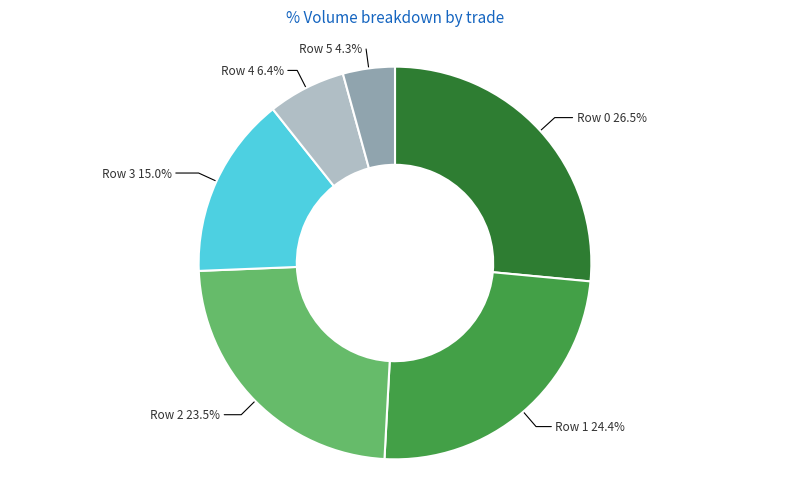

How many segments does this pie chart have?

6